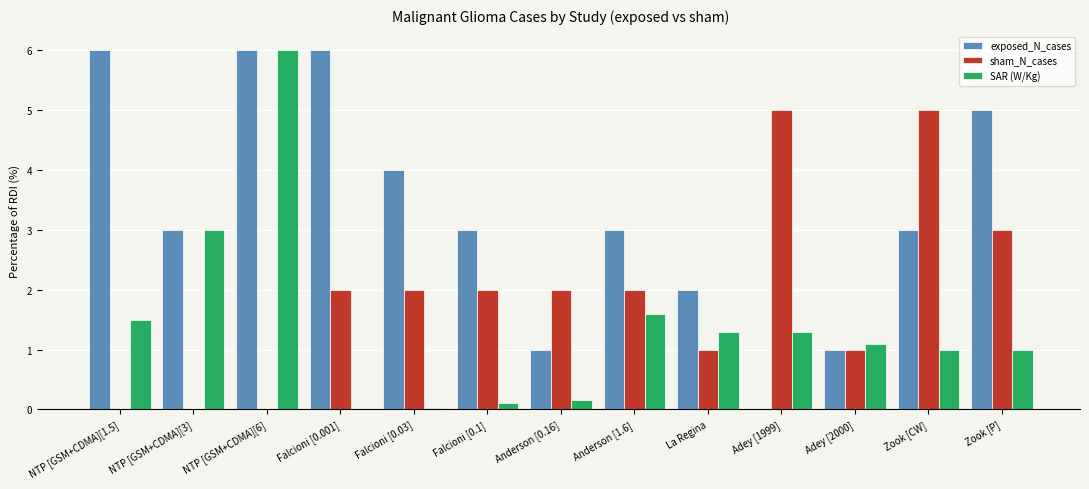

Is the value of SAR (W/Kg) at Falcioni [0.001] greater than the value of exposed_N_cases at Zook [P]?

No